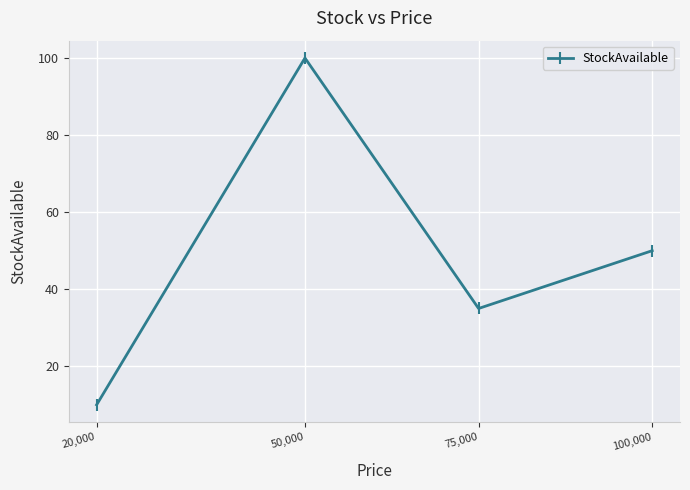

The chart shows a value of 38 at 50,000. True or false?

False